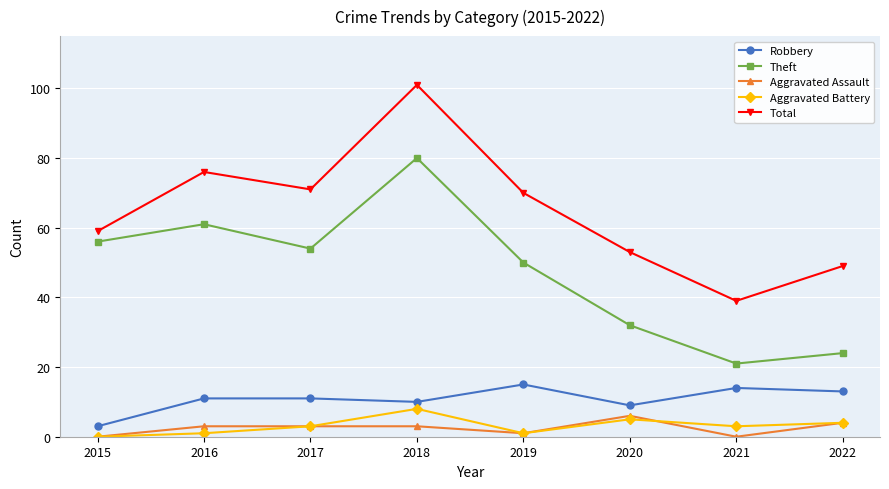

Rank the categories by Theft value from highest to lowest.

2018, 2016, 2015, 2017, 2019, 2020, 2022, 2021